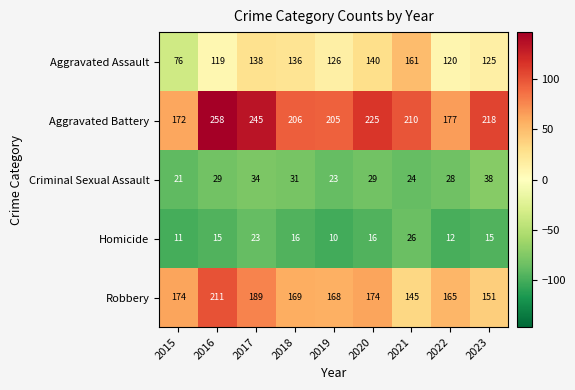

What is the greatest value displayed?

258